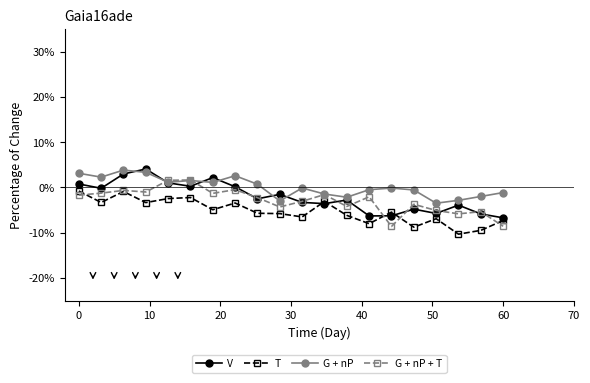

How many categories are shown in the chart?

20